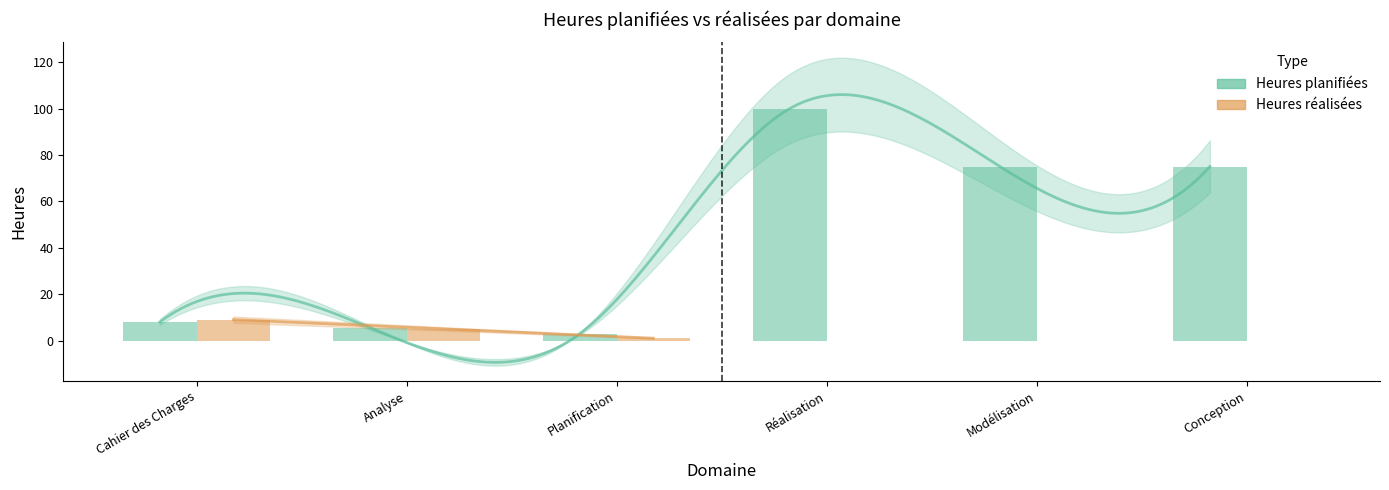

Which series has the widest spread of values?

Heures planifiées